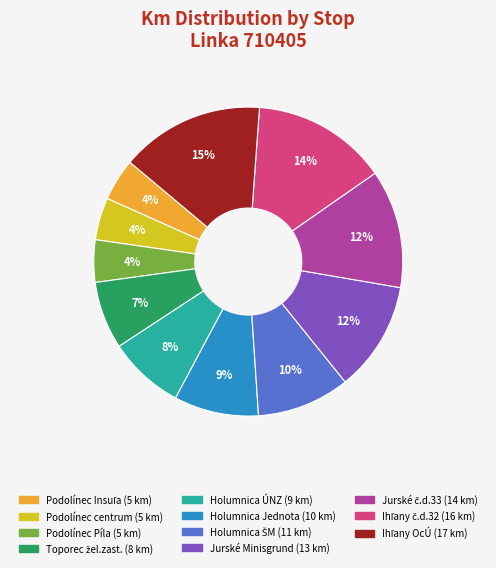

Is there any slice that represents more than half of the pie?

No